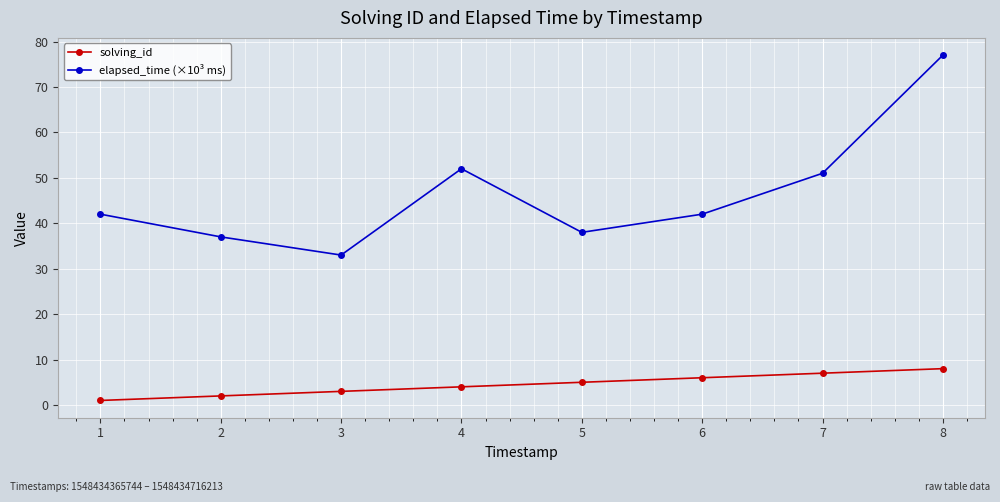

Which category has the highest value across all series?

8